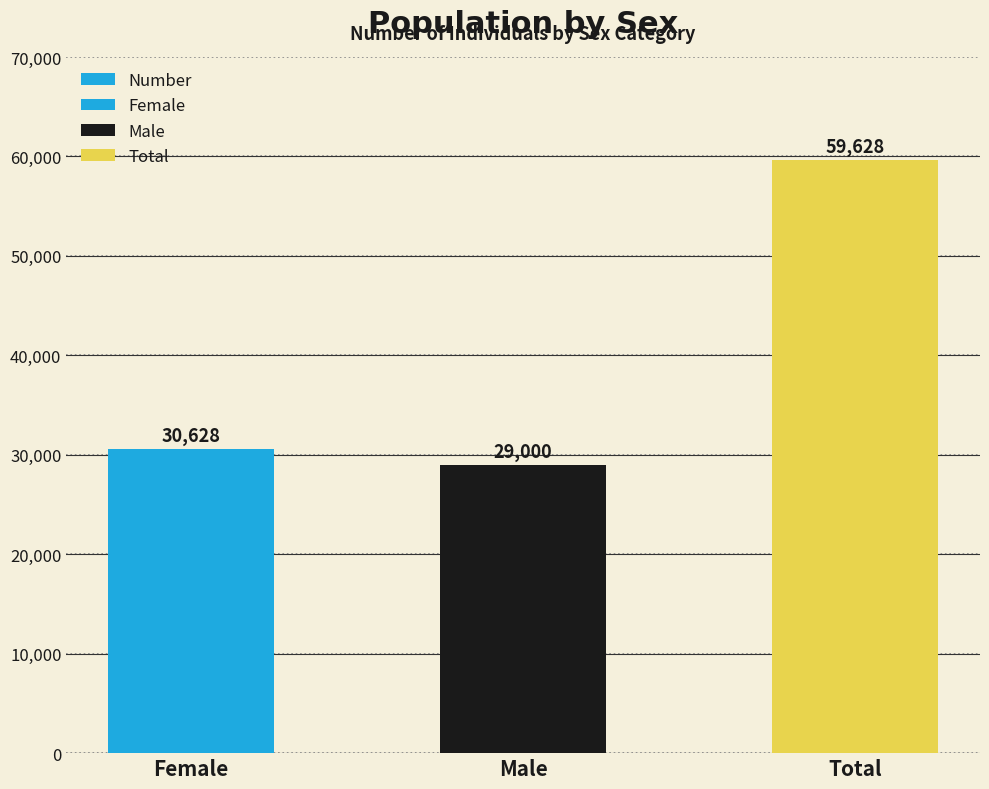

Rank the categories by value from lowest to highest.

Male, Female, Total